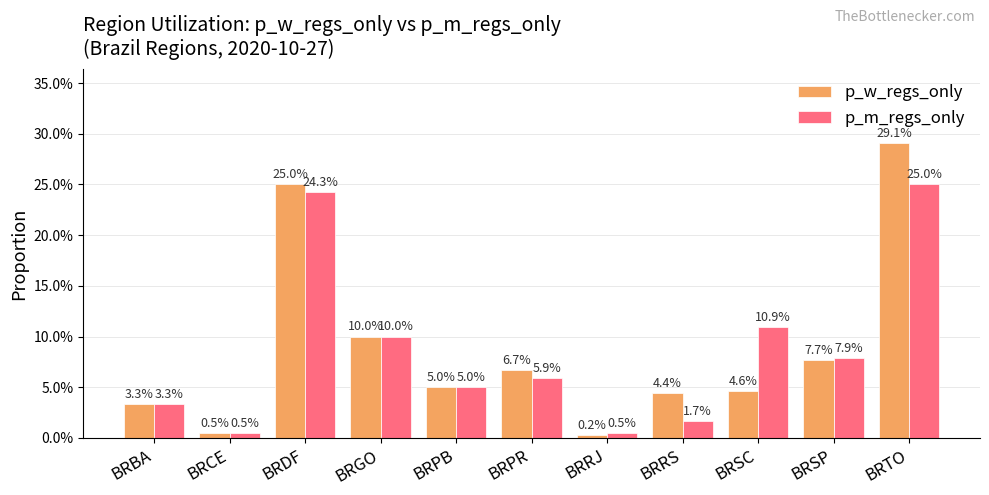

Does the chart contain any negative values?

No